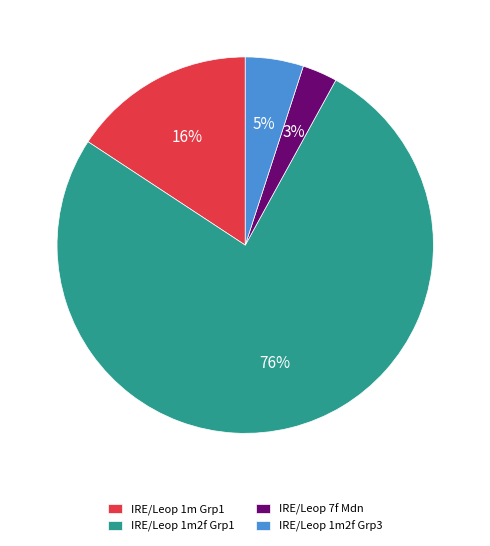

What percentage is the IRE/Leop 1m2f Grp1 slice, to the nearest percent?

76%